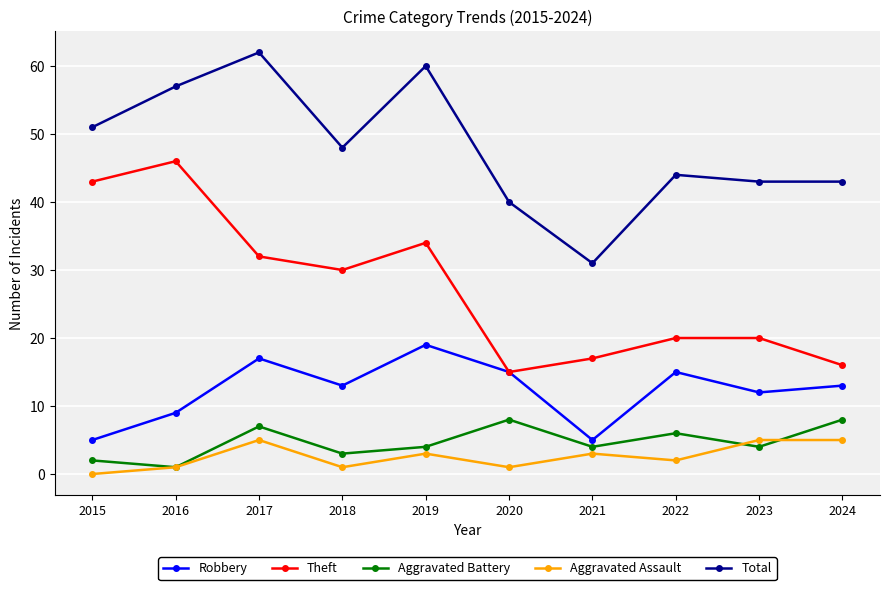

True or false: Aggravated Battery and Robbery intersect in this chart.

False